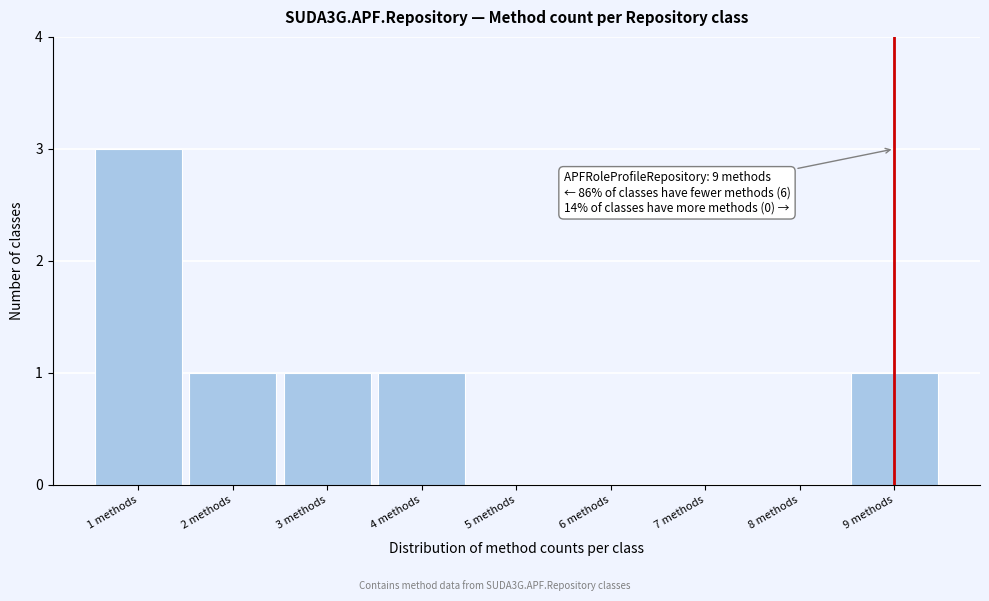

Which range on the x-axis has the tallest bar?

0.5 to 1.5